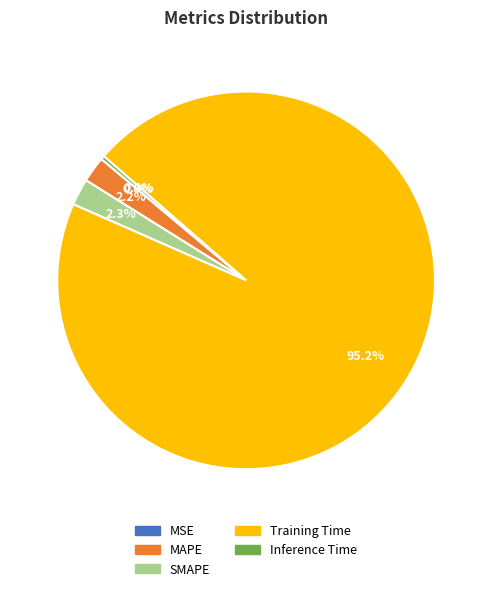

Does Training Time represent more than half of the total?

Yes